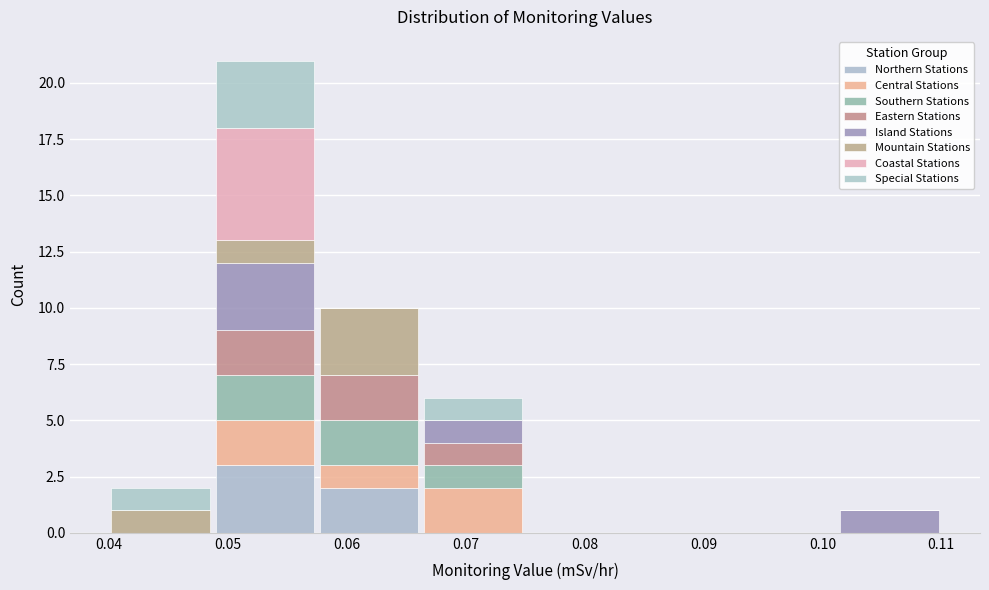

Which range on the x-axis has the tallest stacked bar (by total height)?

0.049 to 0.058